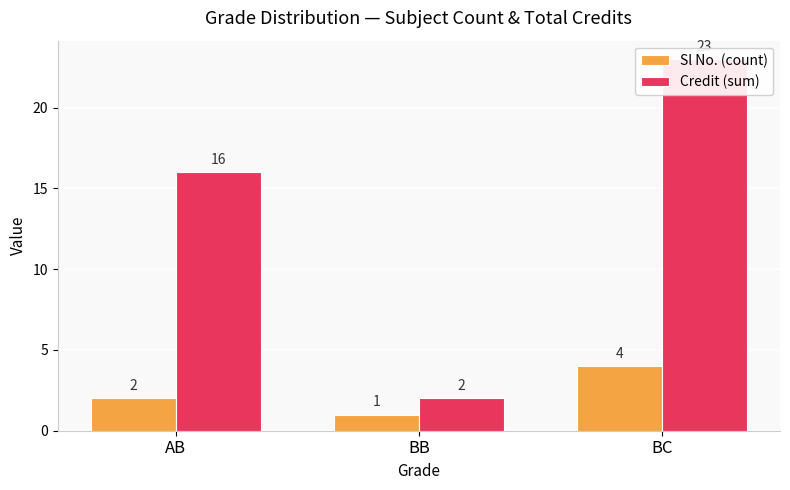

What is the approximate value of Credit (sum) at AB?

16